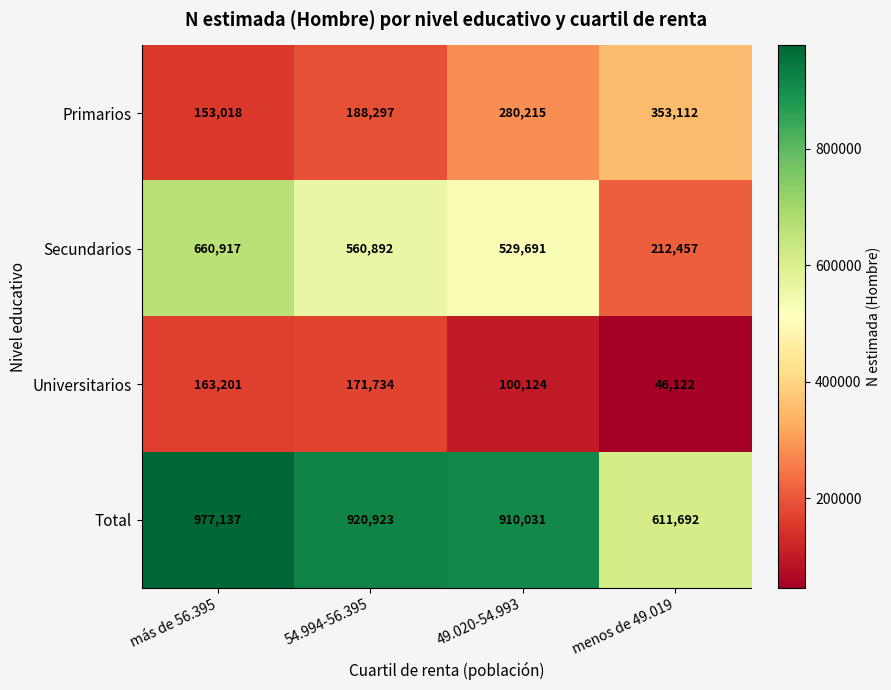

True or false: Universitarios has a value of 46122 at menos de 49.019.

True